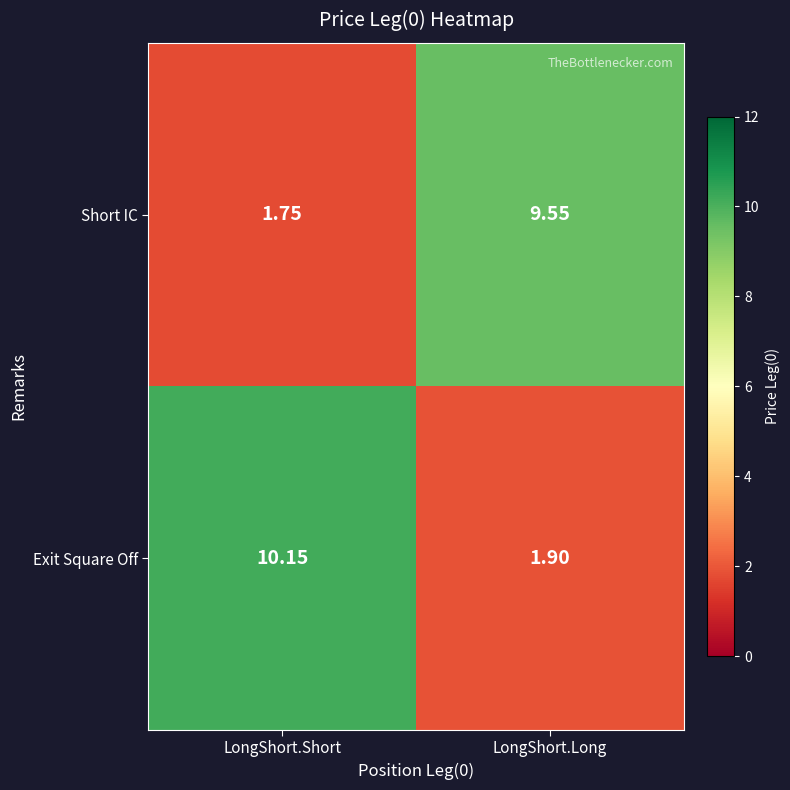

Which category has the lowest value in the Short IC series?

LongShort.Short